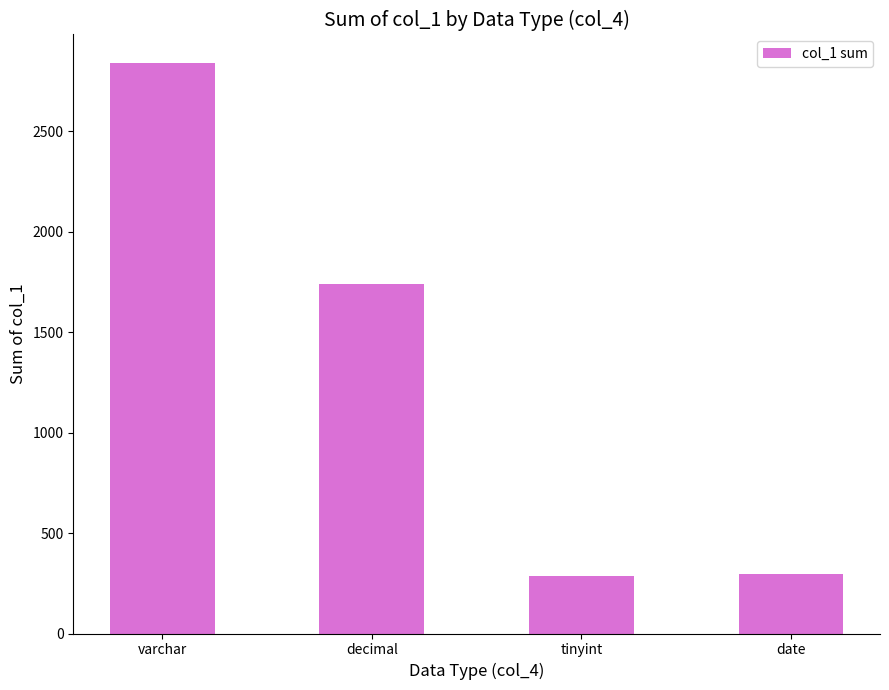

What is the maximum value shown in the chart?

2839